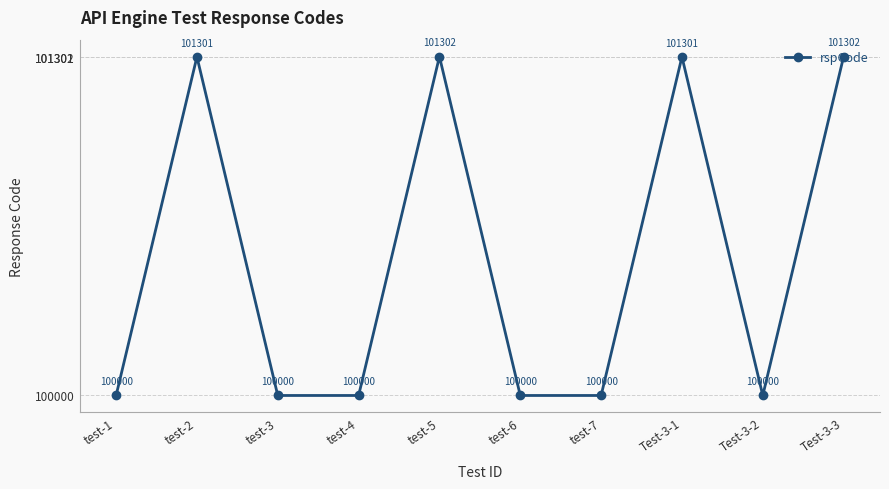

What is the difference between the second highest and second lowest values?

1302